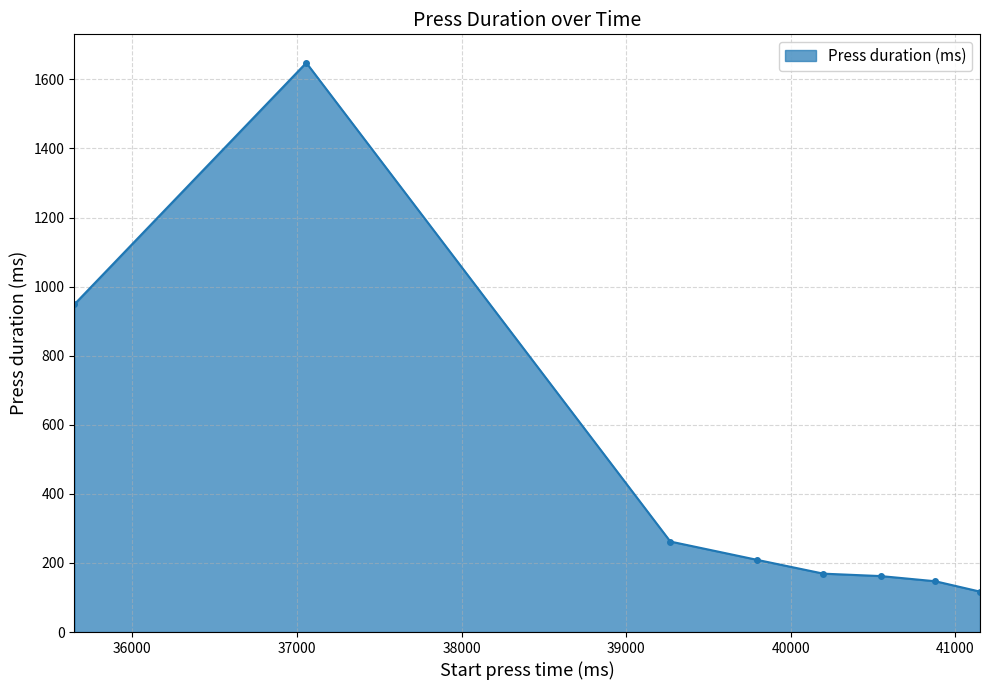

True or false: the data has more than 0 interior local peaks.

True